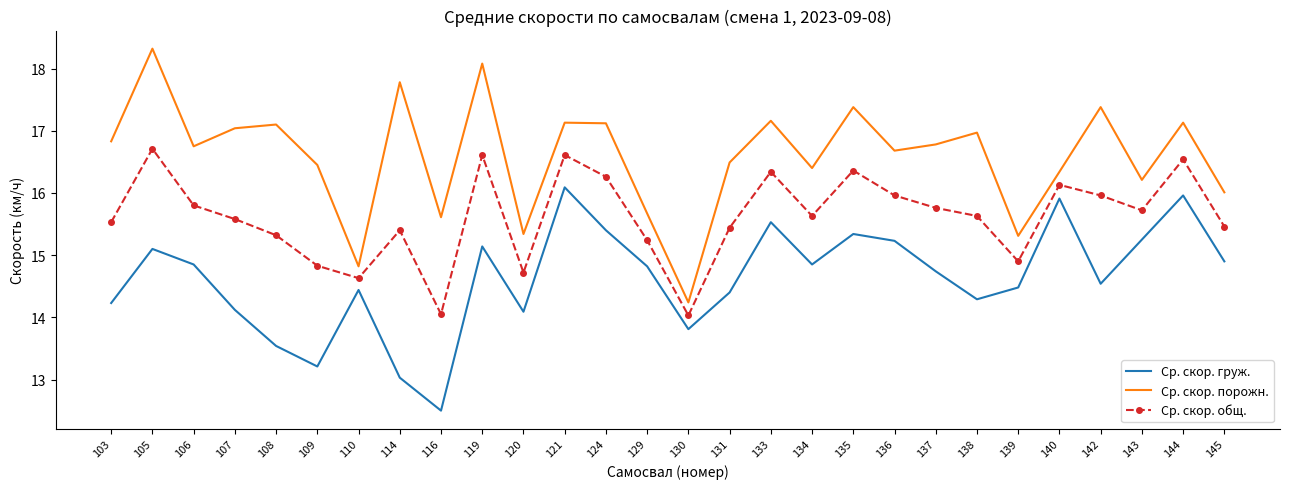

Which series has the largest total across all categories?

Ср. скор. порожн.